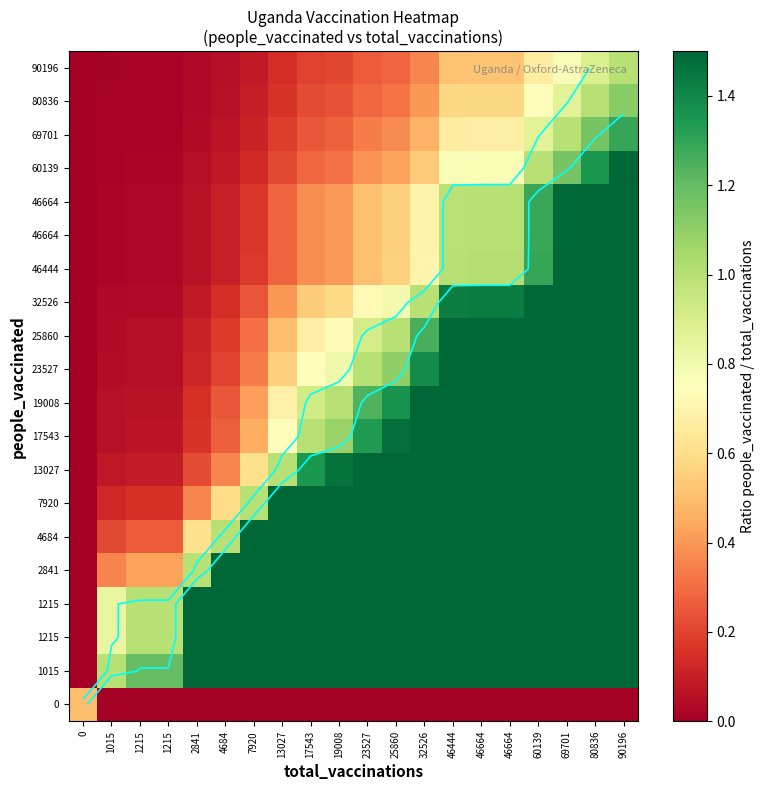

How many distinct data groups are displayed?

20